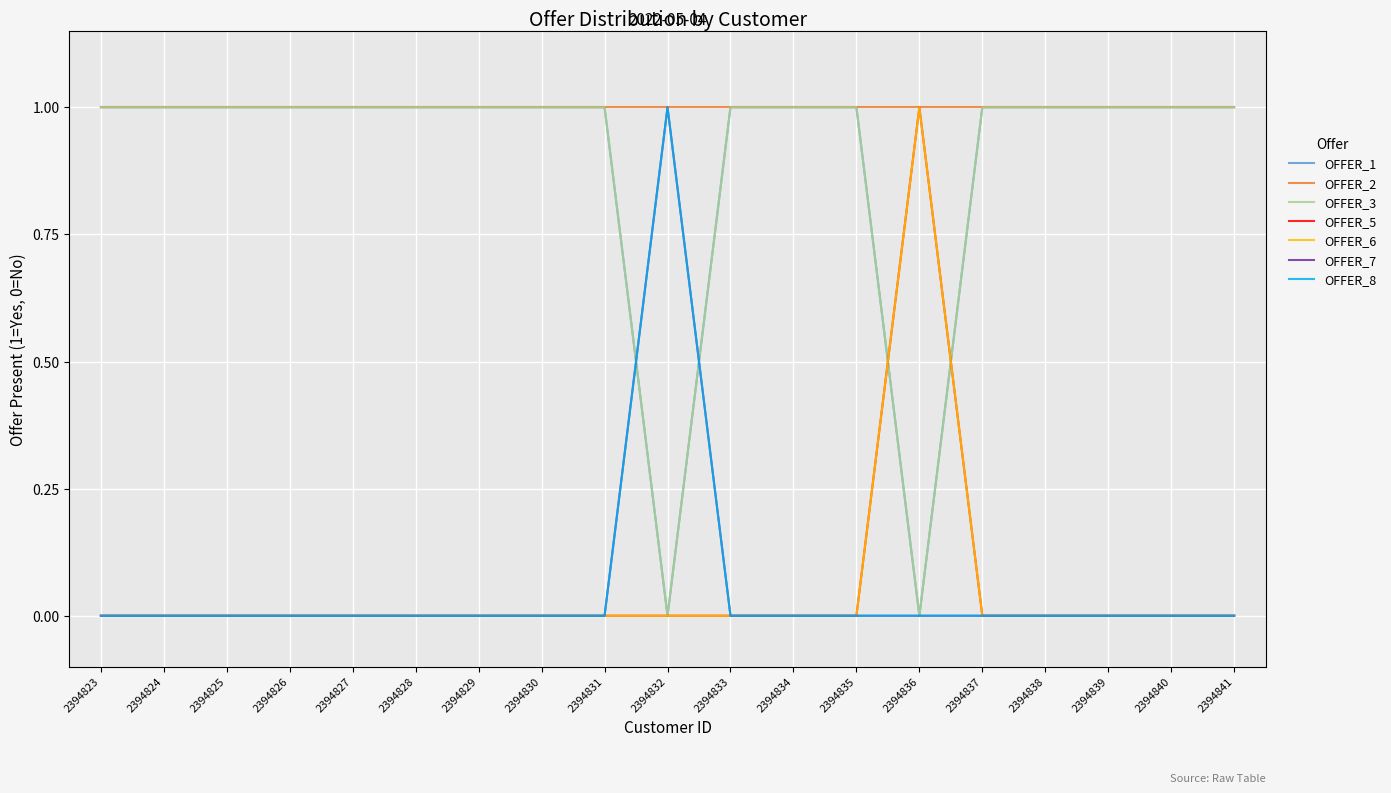

Does the chart display data point markers on the line(s)?

No